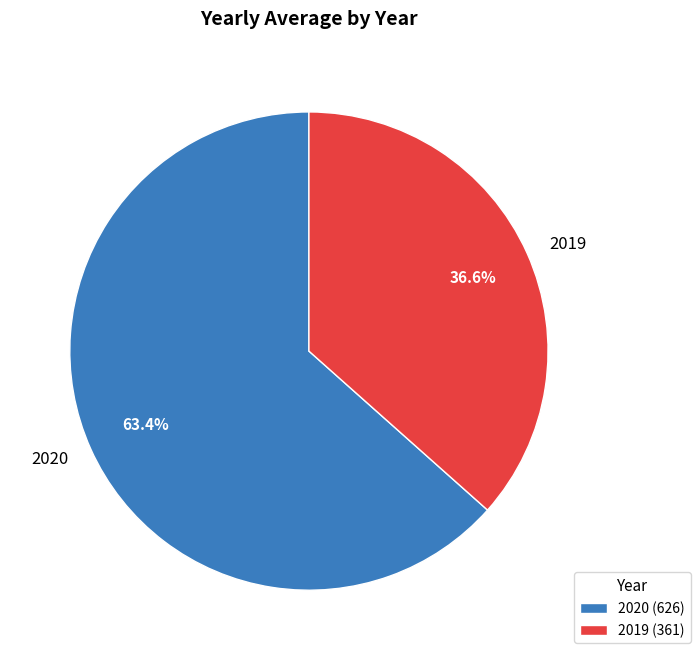

Combined, what portion of the pie is 2020 and 2019?

100.0%